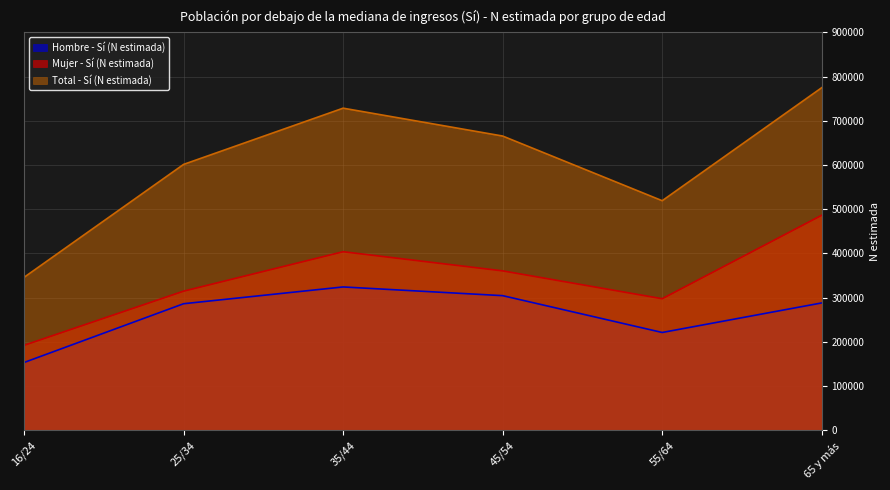

What is the label of the 2nd point from the left?

25/34